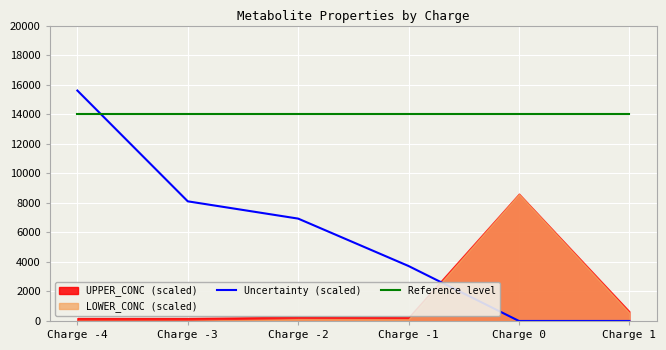

After their last crossing, which series has the higher values: Reference level or Uncertainty (scaled)?

Reference level